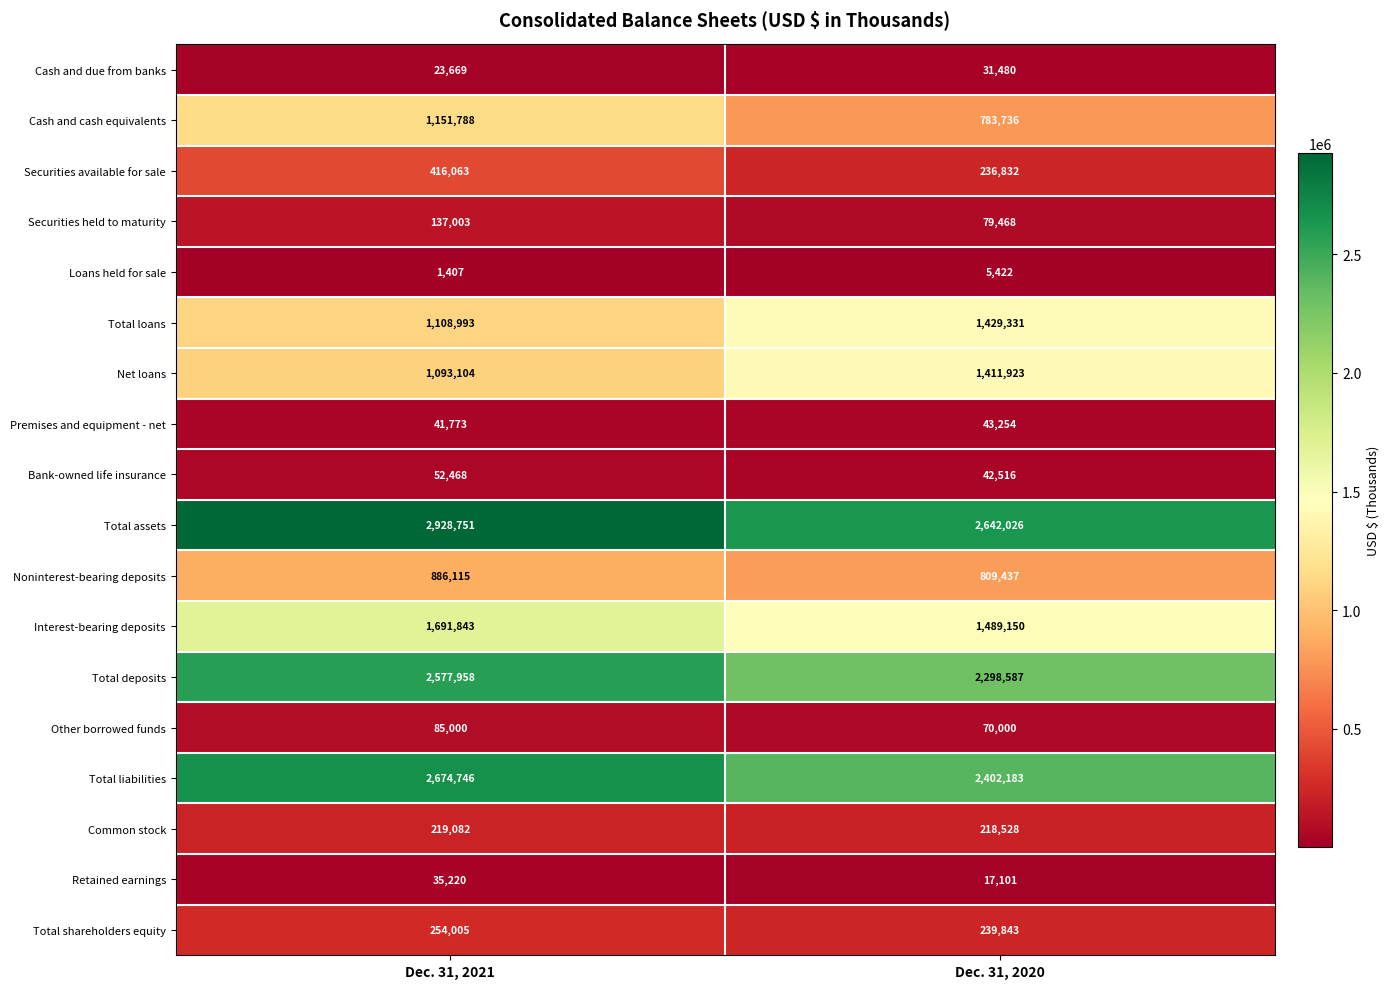

What is the sum of all Total deposits values?

4876545